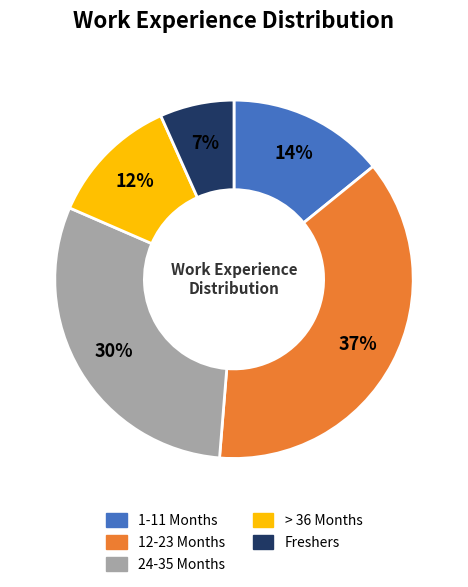

Do > 36 Months and 24-35 Months together represent more than half of the pie?

No